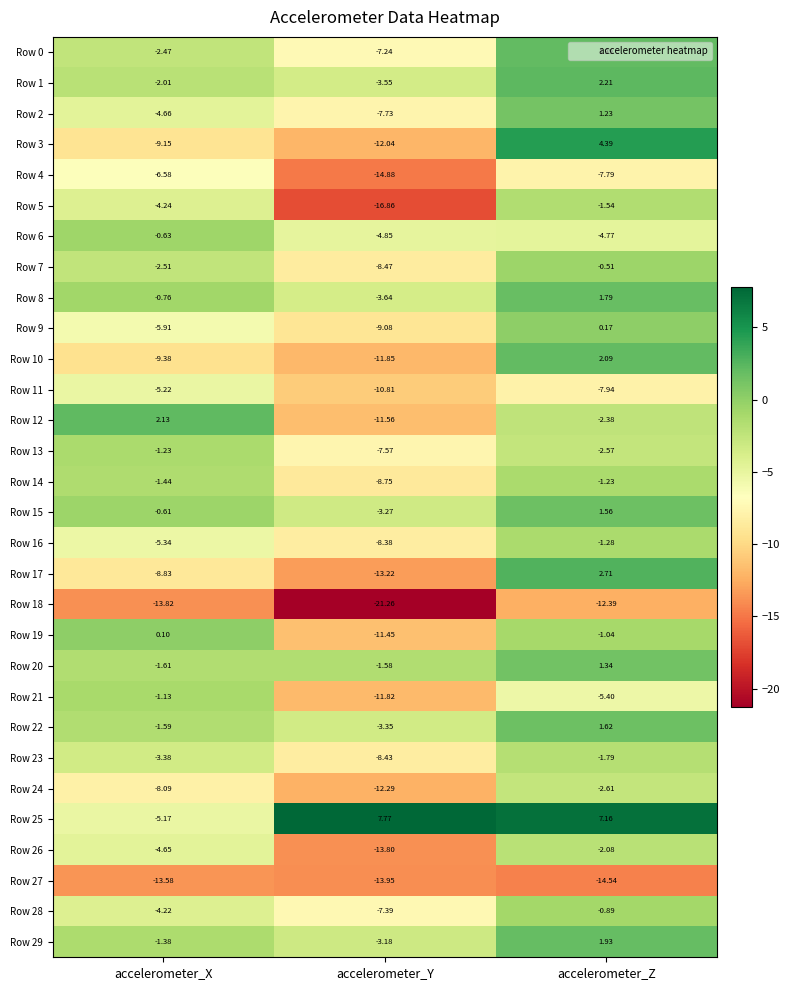

Is the value of Row 12 at accelerometer_Y greater than the value of Row 15 at accelerometer_Z?

No